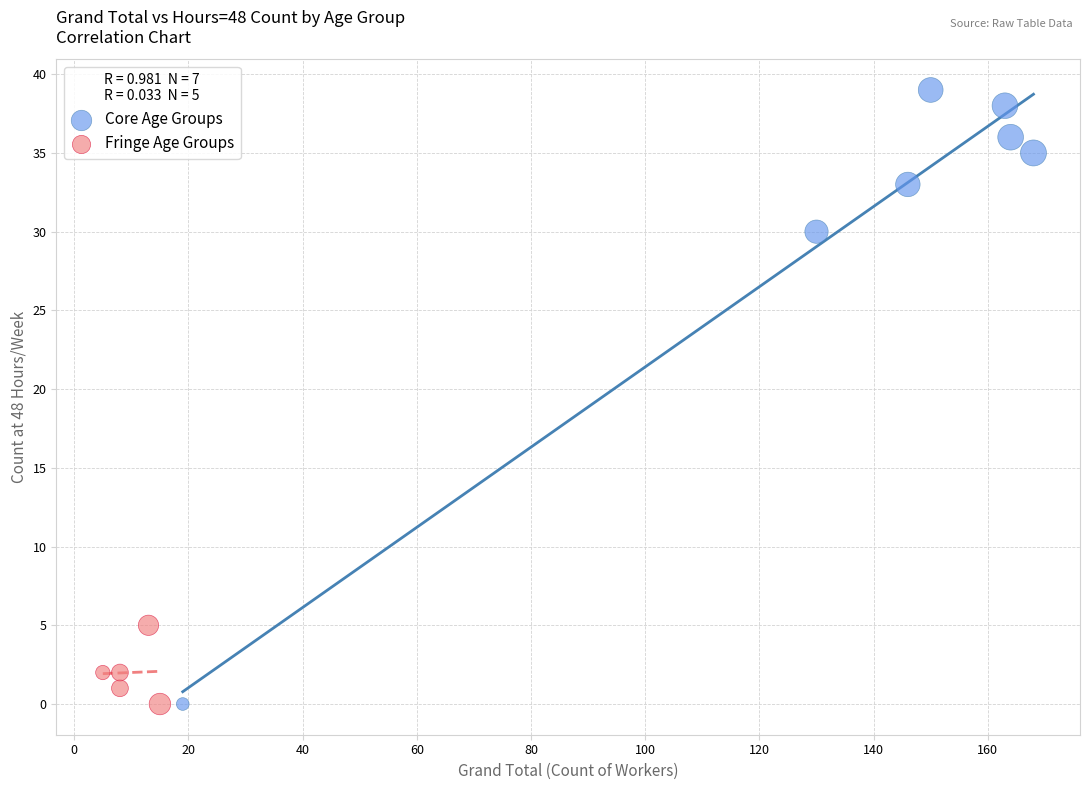

Which series reaches the maximum Y coordinate?

Core Age Groups